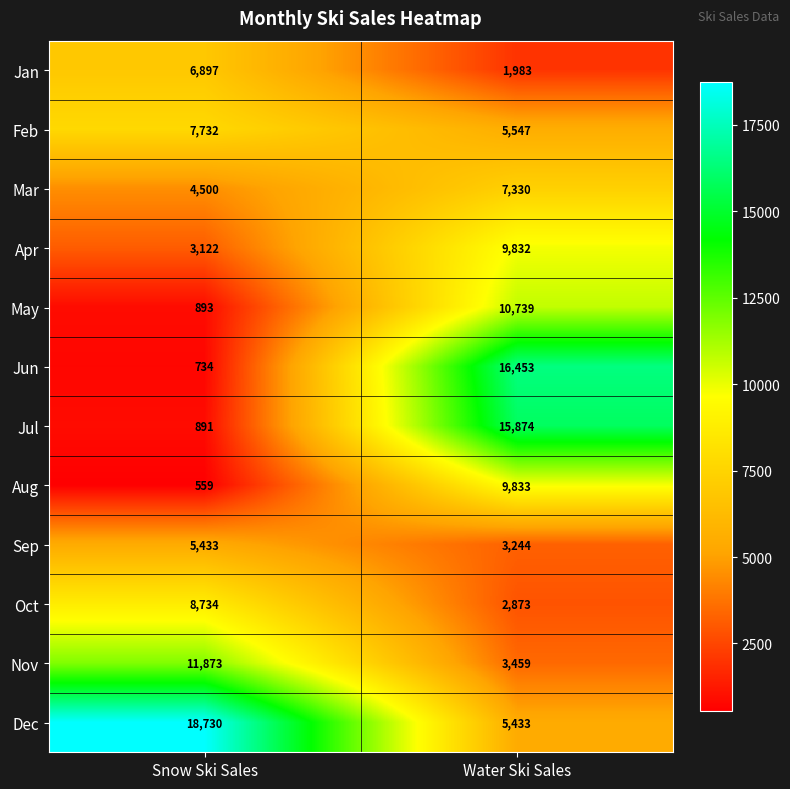

Read the Aug value at Water Ski Sales, to the nearest 50.

9850